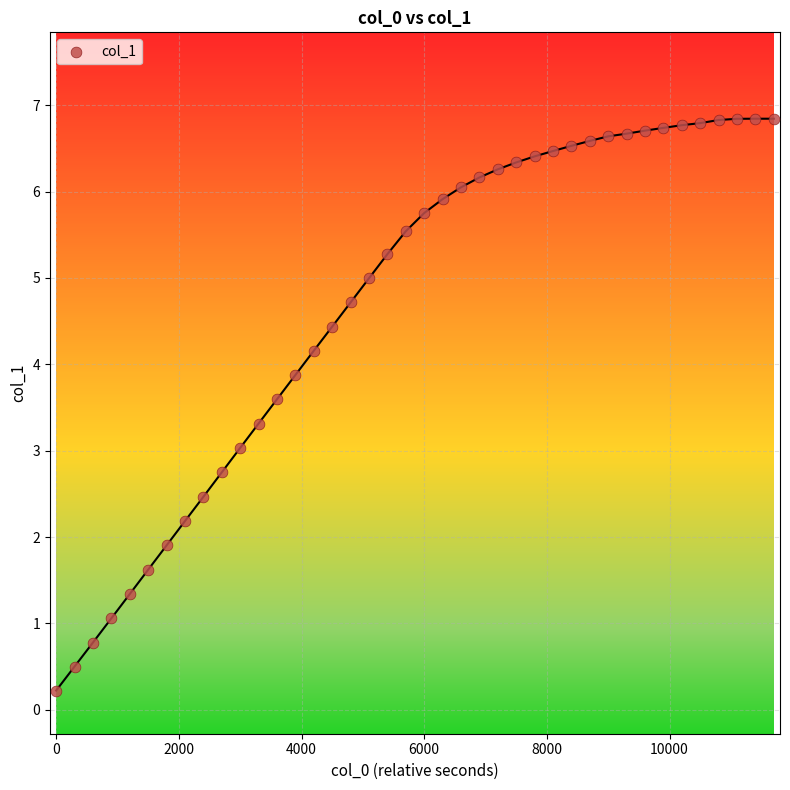

What is the range of X values (max minus min)?

11700.0